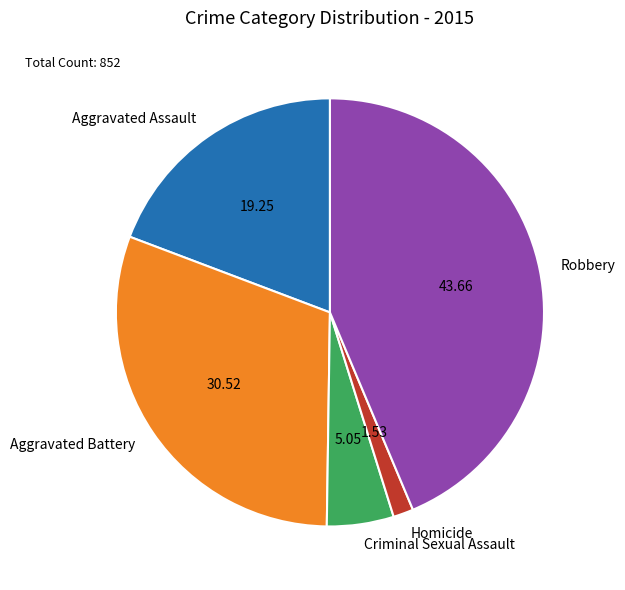

Rank the categories by value from lowest to highest.

Homicide, Criminal Sexual Assault, Aggravated Assault, Aggravated Battery, Robbery